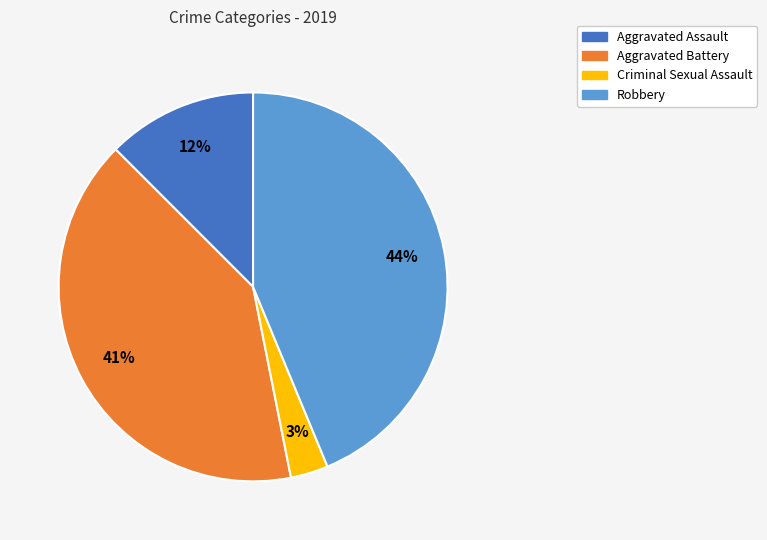

Is Aggravated Battery the majority of the pie?

No